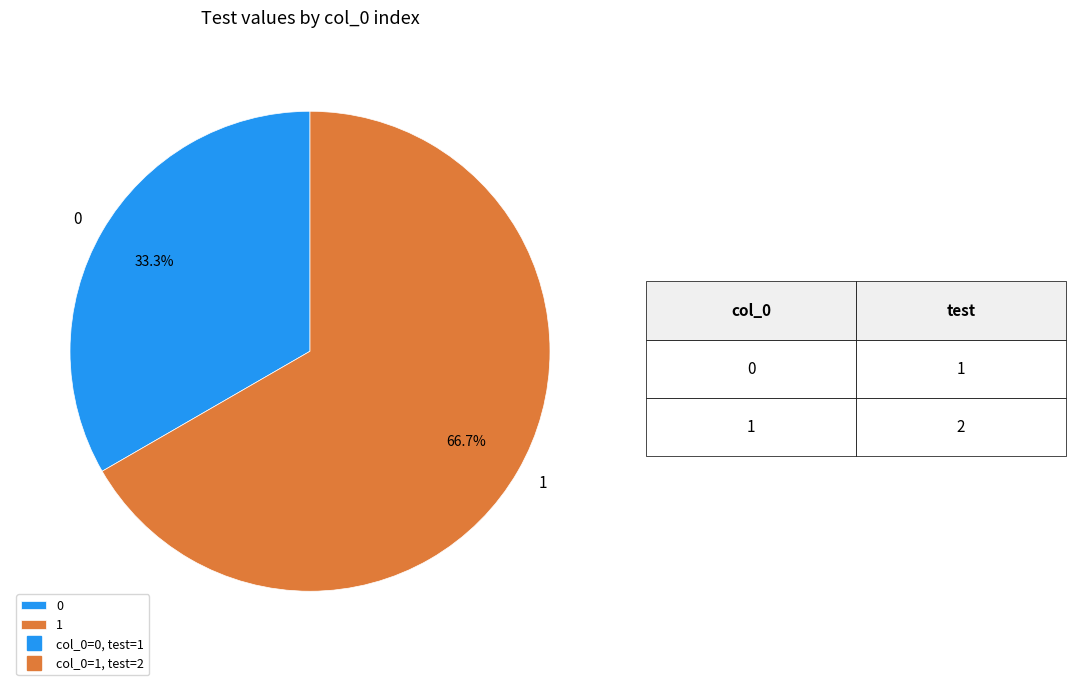

To the nearest percent, what is the difference between the largest and smallest slice percentages?

33%